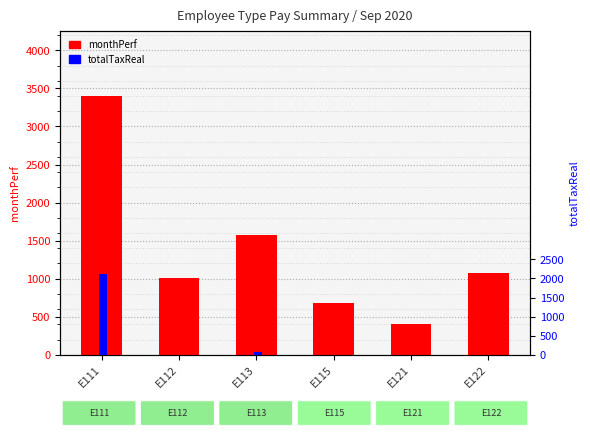

The value of totalTaxReal at E122 is 0.0. True or false?

True